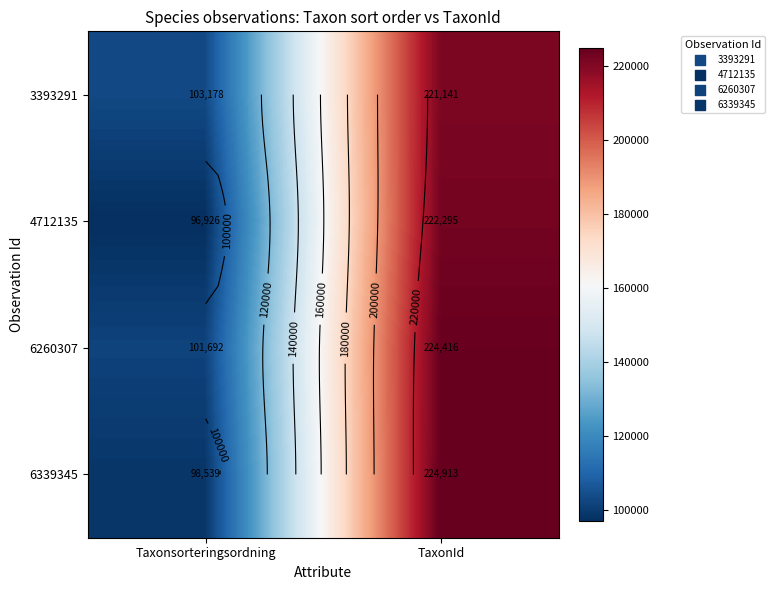

What is the sum of the 6260307 values at TaxonId and Taxonsorteringsordning?

326108